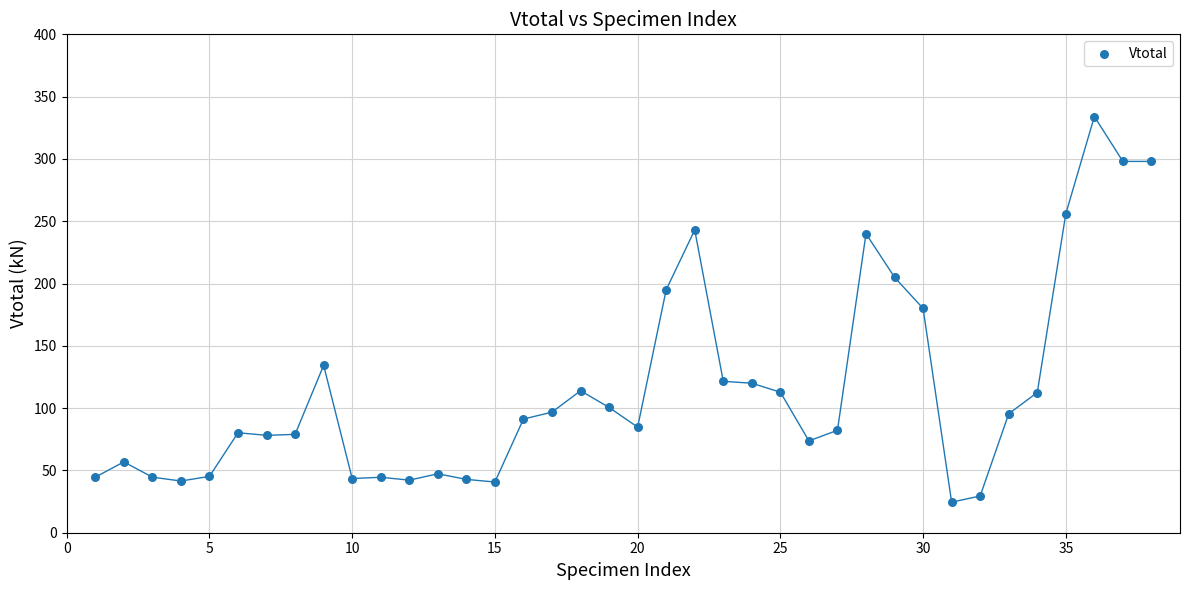

What is the range of Y values (max minus min)?

309.5